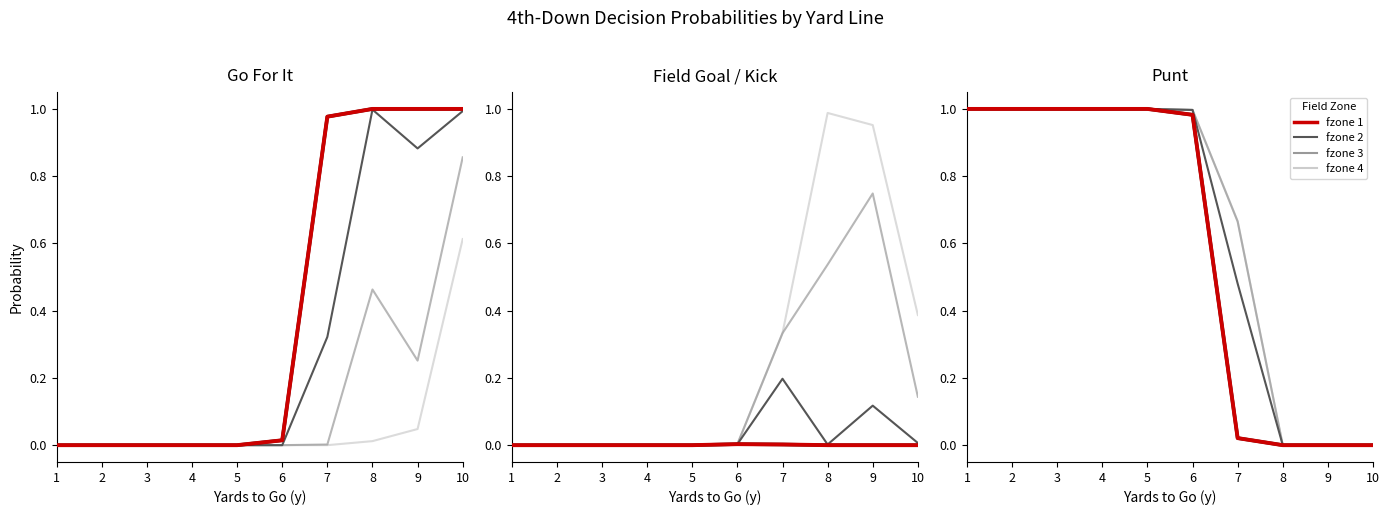

How many data points in fzone 1 (highlight) are less than 1?

5